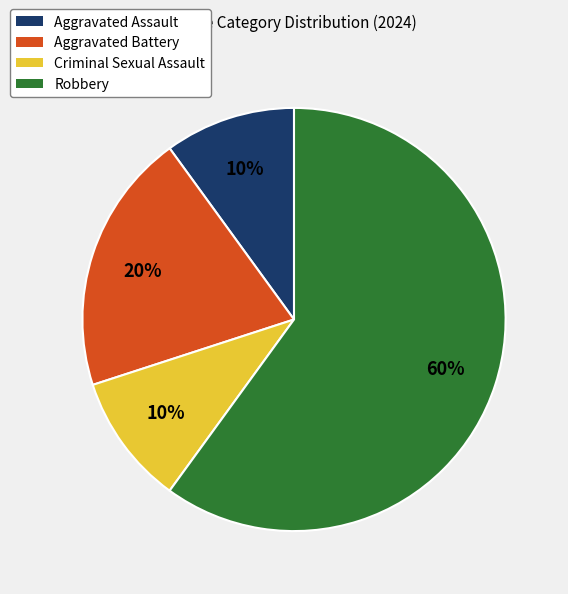

What is the largest slice in the pie chart?

Robbery